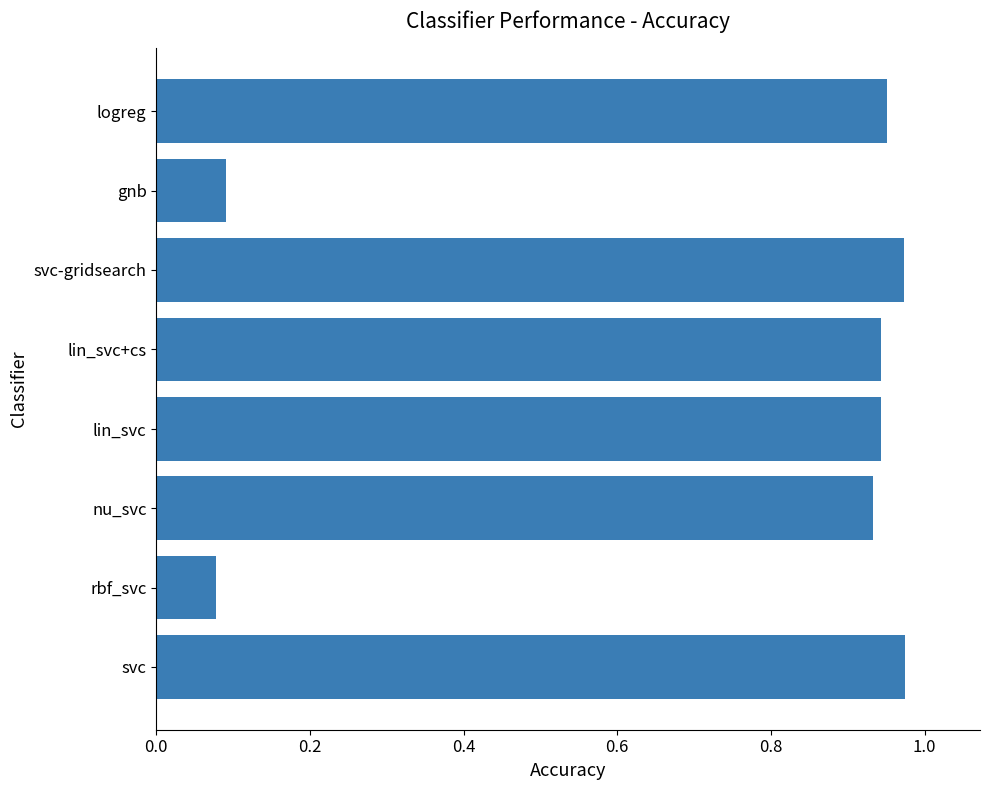

What is the sum of all values?

5.9